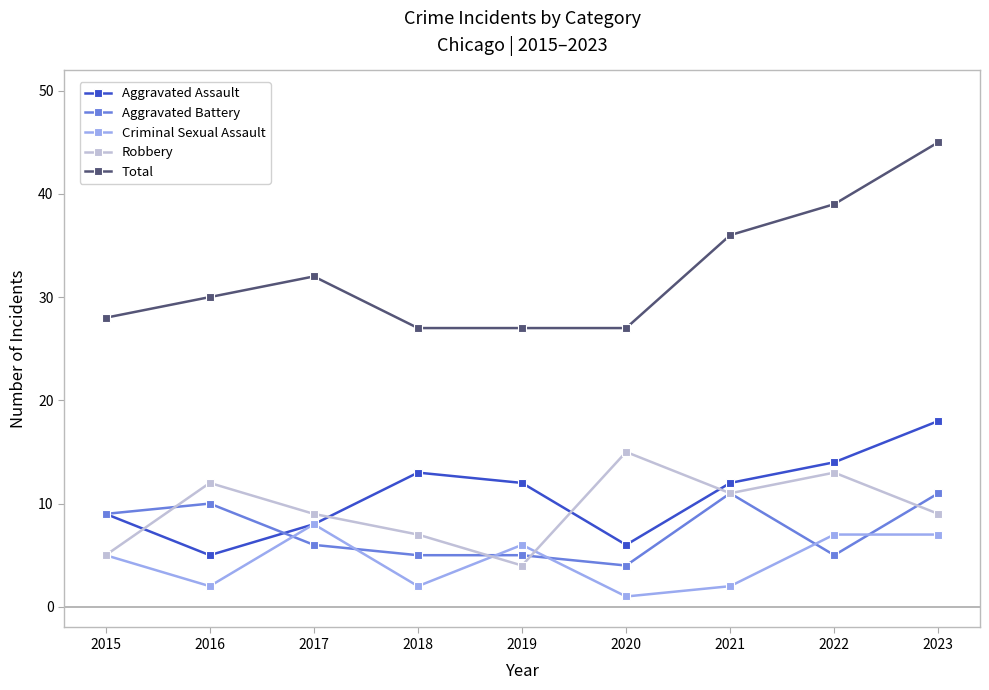

Between 2016 and 2023, which series saw the biggest shift?

Total